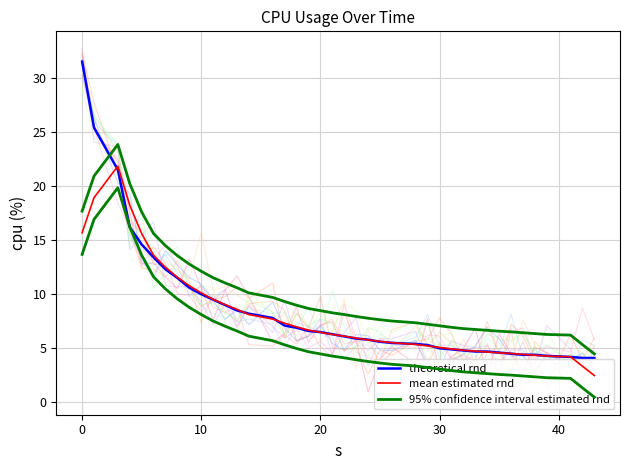

Which series ends up on top after the final intersection of theoretical rnd and 95% confidence interval estimated rnd?

95% confidence interval estimated rnd